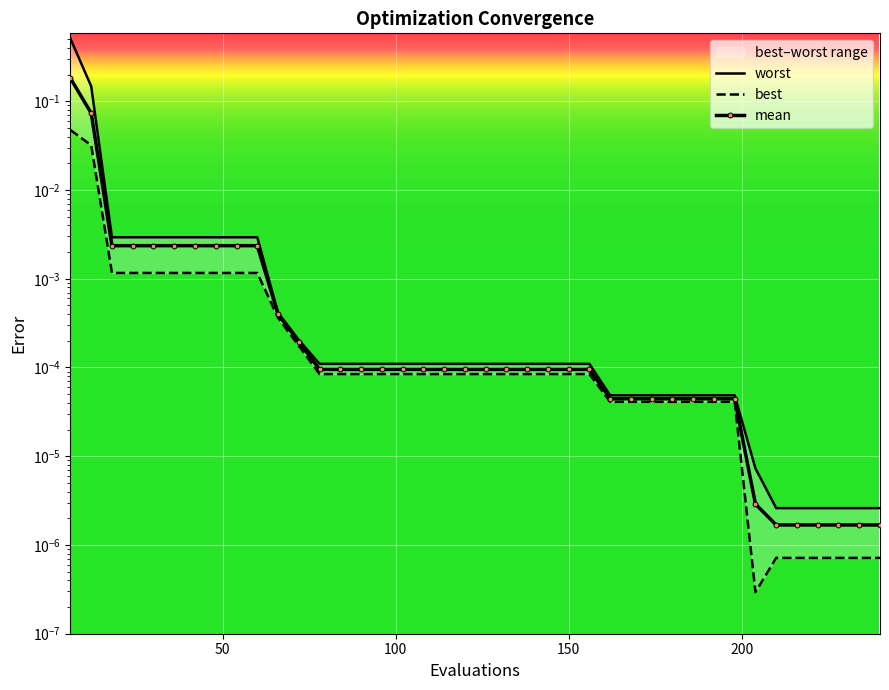

Count the number of categories in the chart.

40